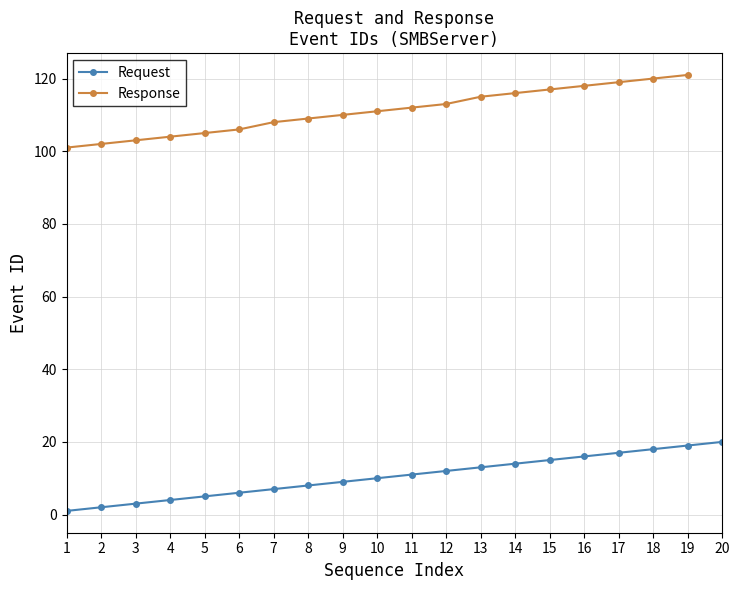

What is the ratio of the value at 2 to the value at 11?

0.2